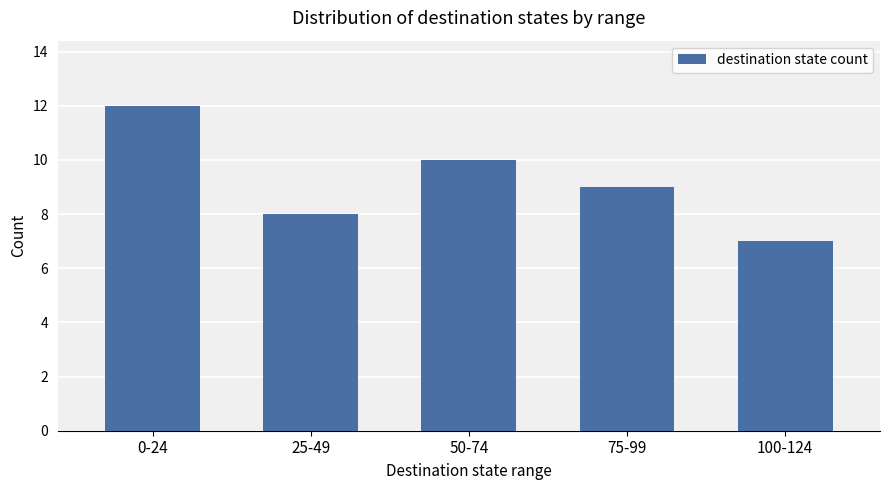

List the labels in order of value, smallest first.

100-124, 25-49, 75-99, 50-74, 0-24